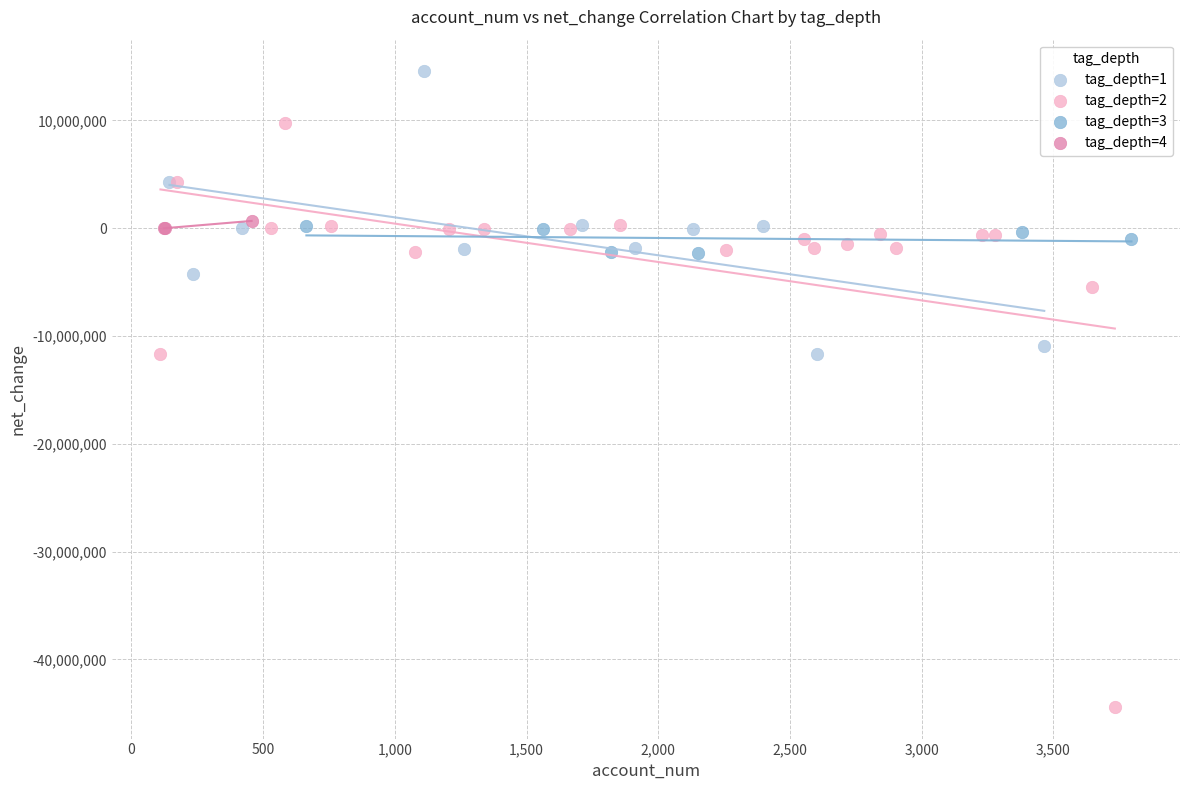

Which series reaches the minimum Y coordinate?

tag_depth=2